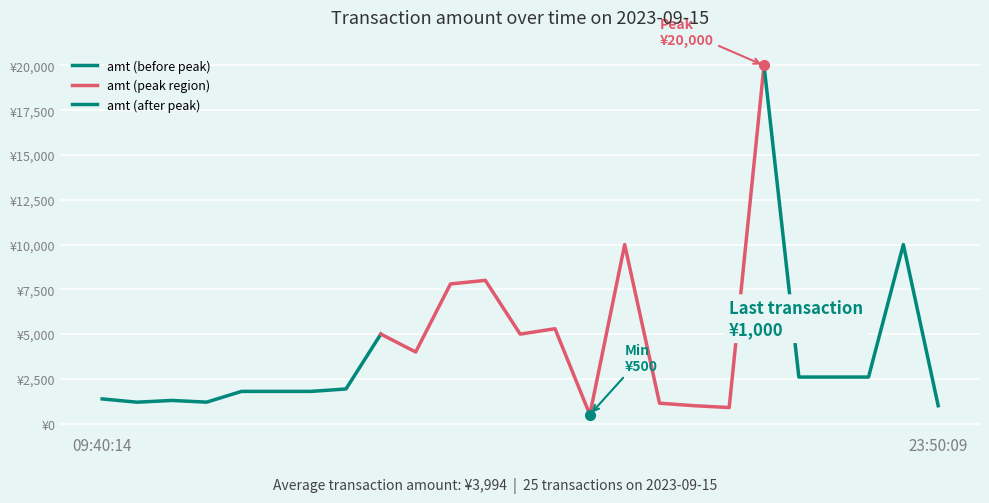

Rank the categories by value from lowest to highest.

18:42:55, 20:49:42, 19:48:27, 23:50:09, 19:02:34, 09:40:32, 14:35:27, 14:34:21, 09:40:14, 17:44:58, 17:45:10, 17:51:03, 18:17:15, 22:46:40, 22:54:24, 22:55:02, 18:19:45, 18:31:12, 18:18:18, 18:37:16, 18:29:17, 18:29:42, 19:02:09, 23:49:38, 22:07:39